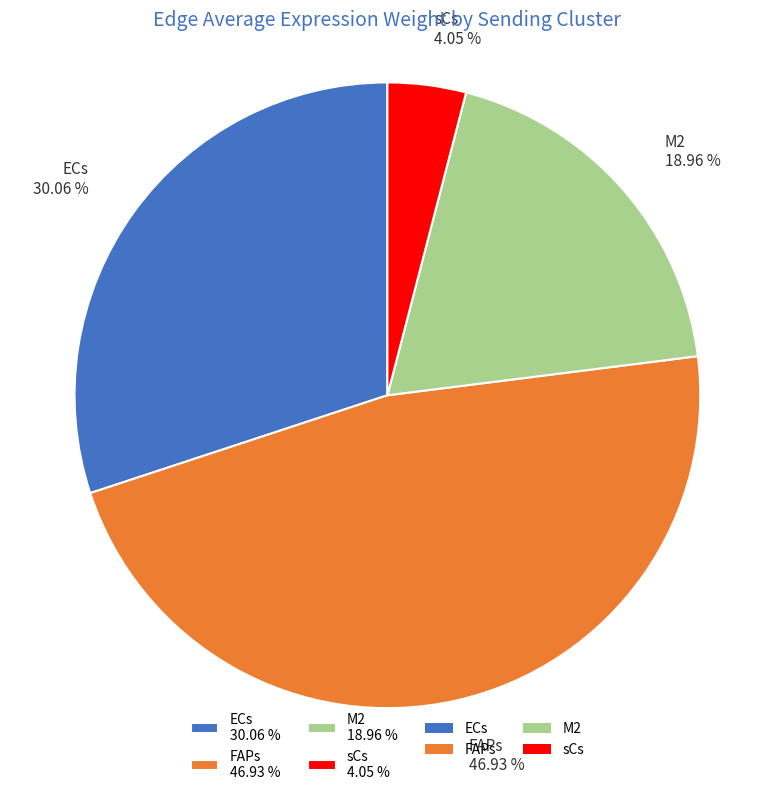

To the nearest percent, what percentage of the pie is ECs?

30%